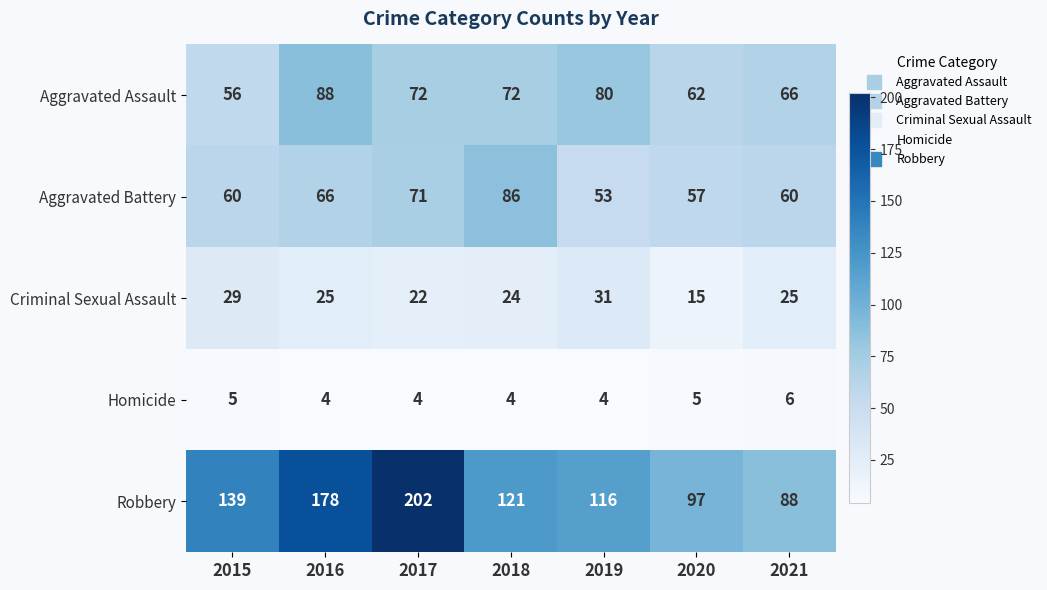

What is the greatest value displayed?

202